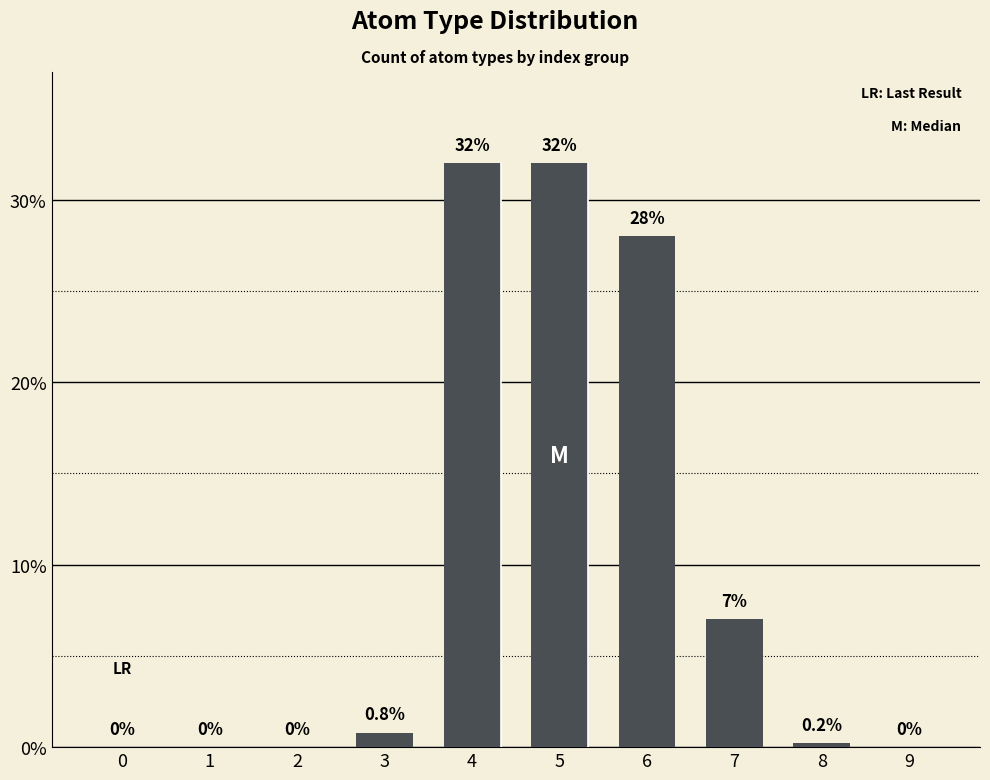

What is the maximum value shown in the chart?

32.0